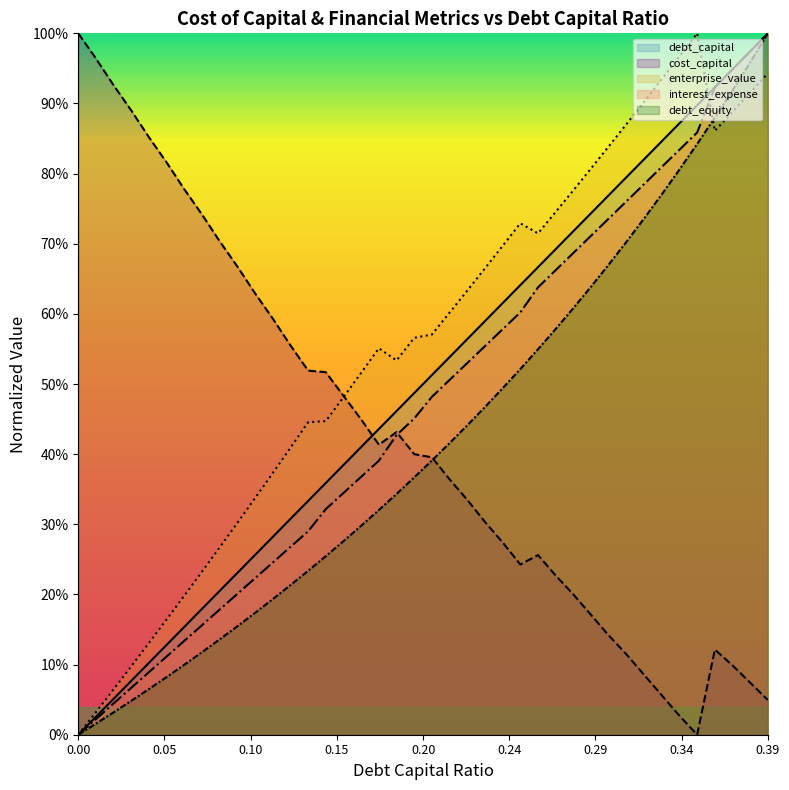

Reading left to right, what are all the values shown in this chart?

debt_capital: 0.0	0.0	0.1	0.1	0.1	0.1	0.2	0.2	0.2	0.2	0.3	0.3	0.3	0.3	0.4	0.4	0.4	0.4	0.5	0.5	0.5	0.5	0.6	0.6	0.6	0.6	0.7	0.7	0.7	0.7	0.8	0.8	0.8	0.8	0.9	0.9	0.9	0.9	1.0	1.0
cost_capital: 1.0	1.0	0.9	0.9	0.9	0.8	0.8	0.7	0.7	0.7	0.6	0.6	0.6	0.5	0.5	0.5	0.4	0.4	0.4	0.4	0.4	0.4	0.3	0.3	0.3	0.2	0.3	0.2	0.2	0.2	0.1	0.1	0.1	0.1	0.0	0.0	0.1	0.1	0.1	0.0
enterprise_value: 0.0	0.0	0.1	0.1	0.1	0.2	0.2	0.2	0.3	0.3	0.3	0.4	0.4	0.4	0.4	0.5	0.5	0.6	0.5	0.6	0.6	0.6	0.6	0.7	0.7	0.7	0.7	0.7	0.8	0.8	0.8	0.9	0.9	0.9	1.0	1.0	0.9	0.9	0.9	0.9
interest_expense: 0.0	0.0	0.0	0.1	0.1	0.1	0.1	0.2	0.2	0.2	0.2	0.2	0.3	0.3	0.3	0.3	0.4	0.4	0.4	0.5	0.5	0.5	0.5	0.6	0.6	0.6	0.6	0.7	0.7	0.7	0.7	0.8	0.8	0.8	0.8	0.9	0.9	0.9	1.0	1.0
debt_equity: 0.0	0.0	0.0	0.0	0.1	0.1	0.1	0.1	0.1	0.2	0.2	0.2	0.2	0.2	0.3	0.3	0.3	0.3	0.3	0.4	0.4	0.4	0.4	0.5	0.5	0.5	0.5	0.6	0.6	0.6	0.7	0.7	0.7	0.8	0.8	0.8	0.9	0.9	1.0	1.0